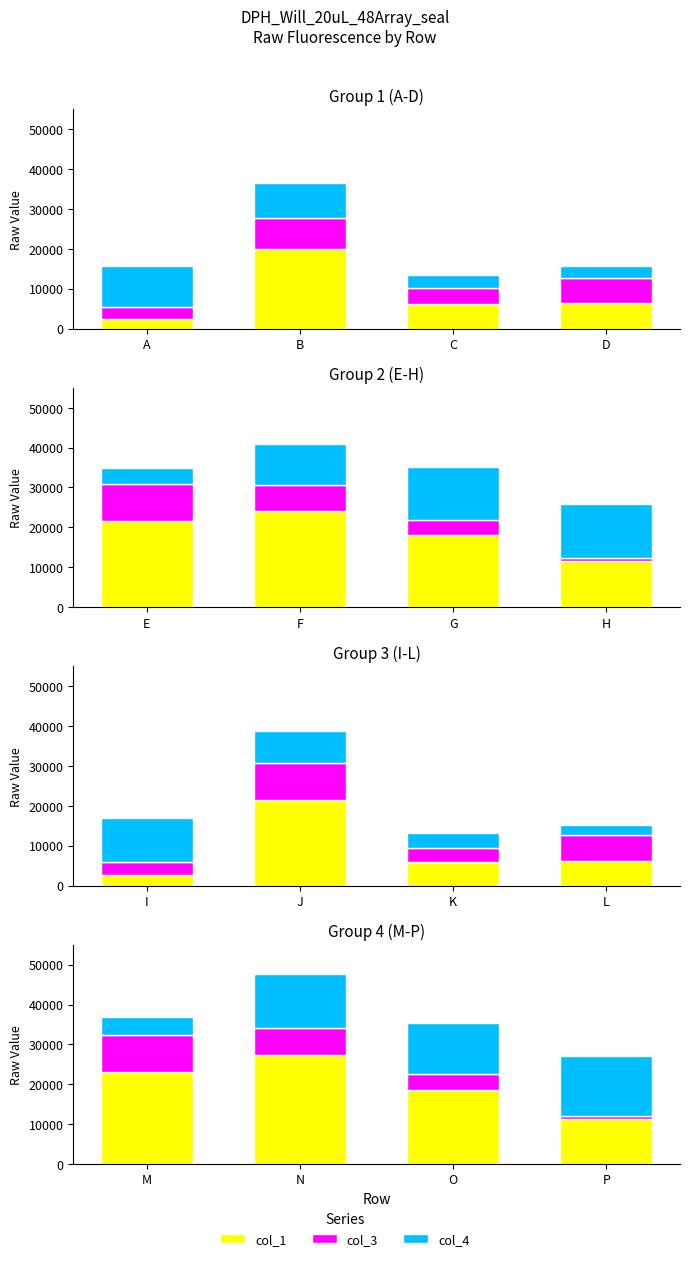

What is the value of the col_1 bar at the 2nd from the left?

27418